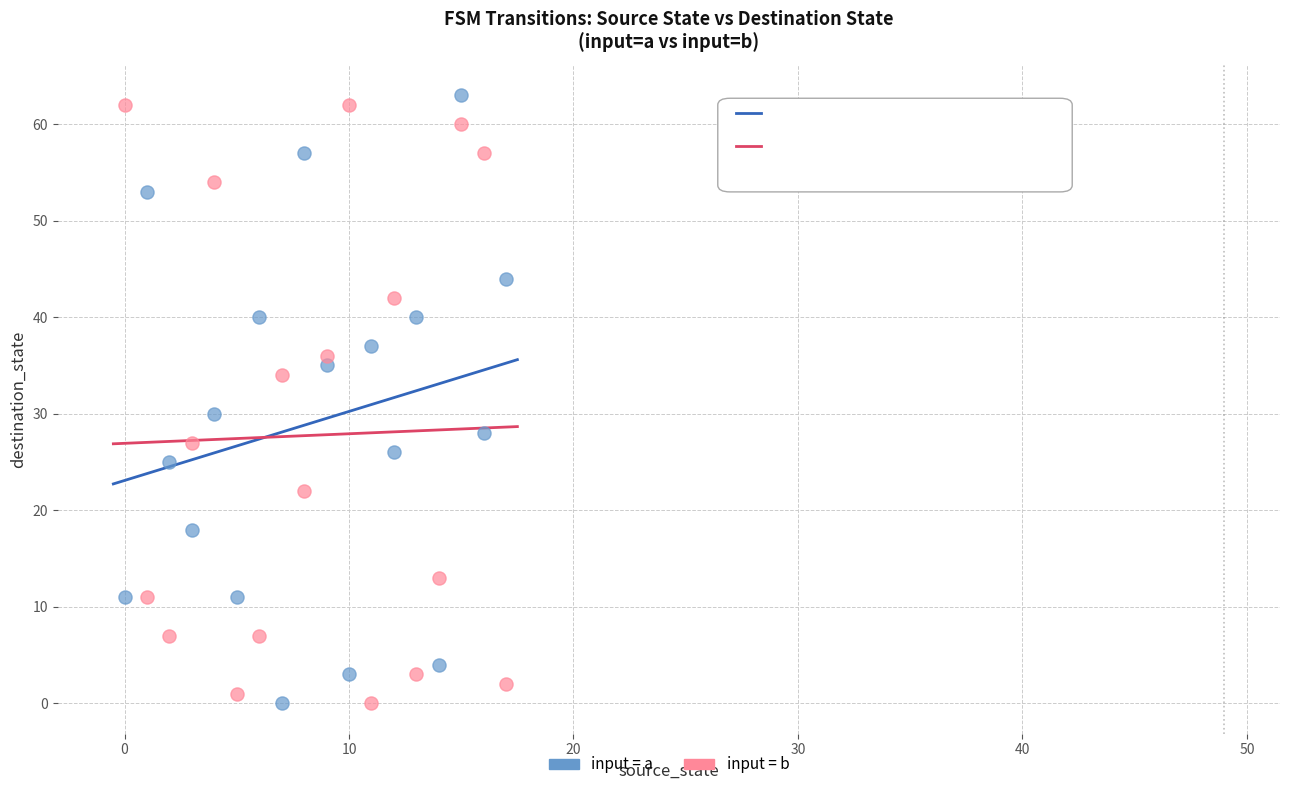

In the input = b series, what Y value is closest to 31?

34